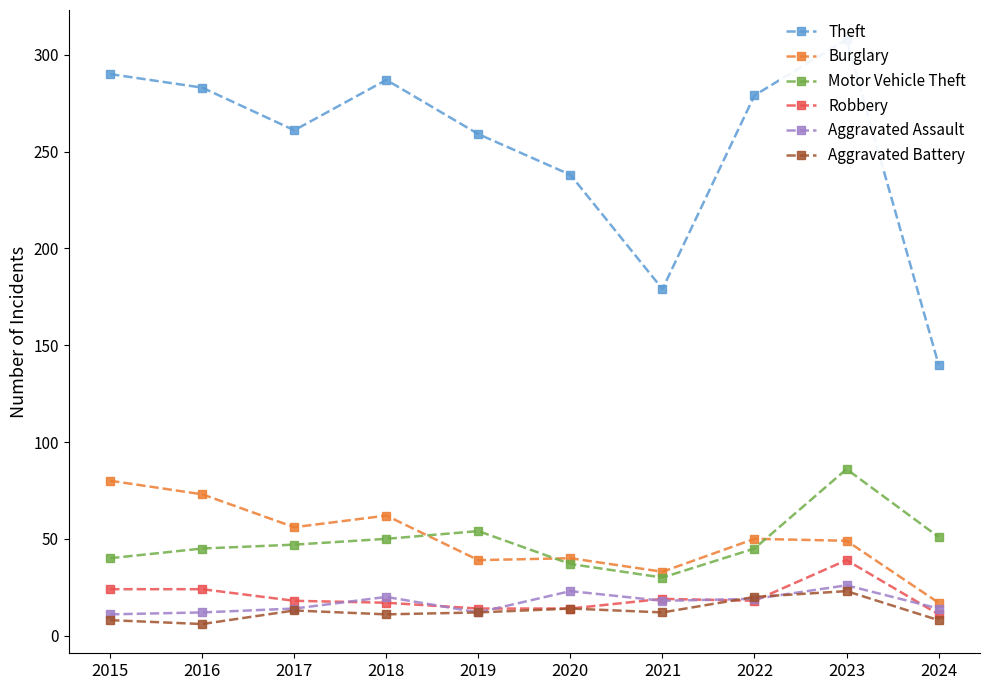

How many interior local peaks does the Motor Vehicle Theft series have?

2